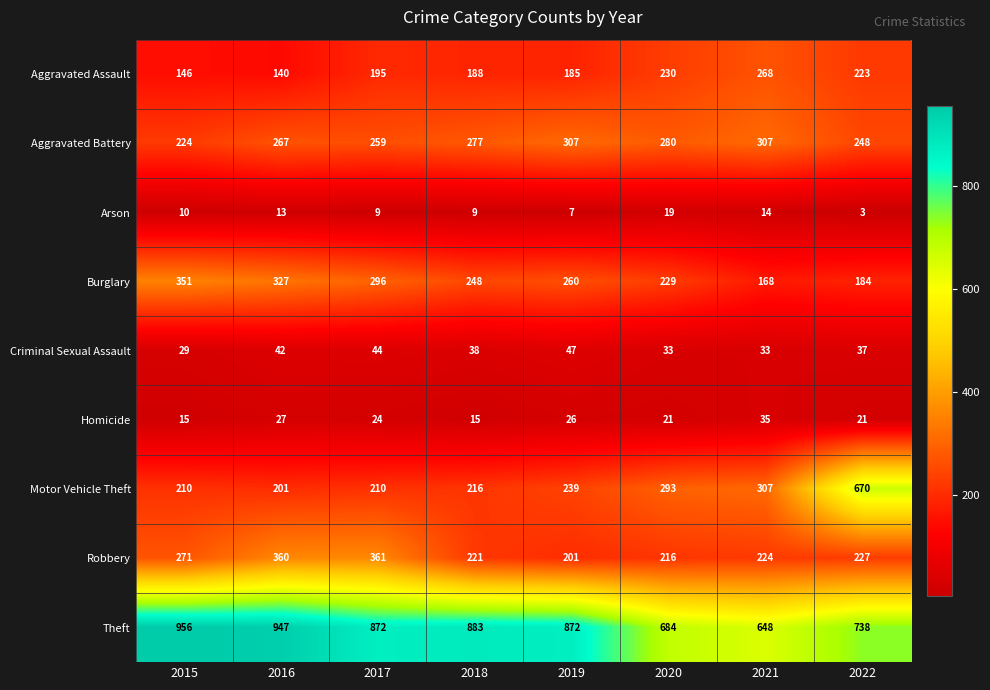

List the series in order of their peak value, highest first.

Theft, Motor Vehicle Theft, Robbery, Burglary, Aggravated Battery, Aggravated Assault, Criminal Sexual Assault, Homicide, Arson